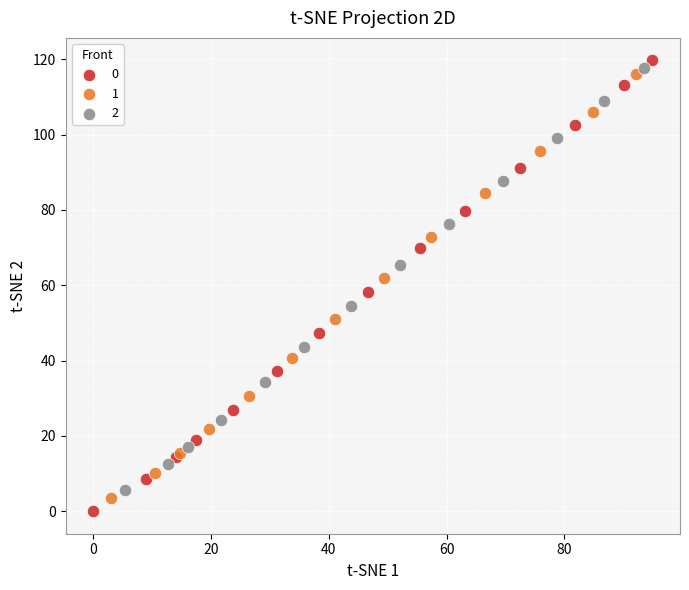

Which series contains the lowest Y value?

0